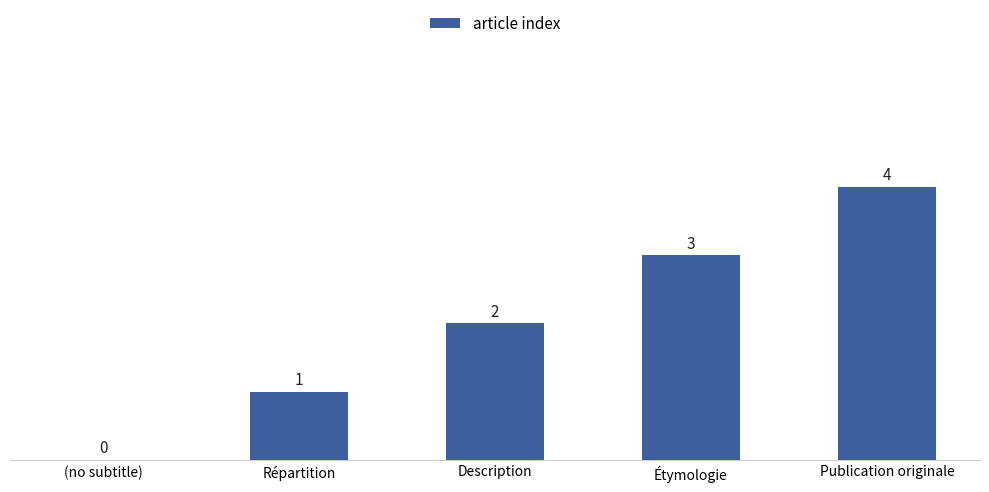

What is the sum of all values?

10